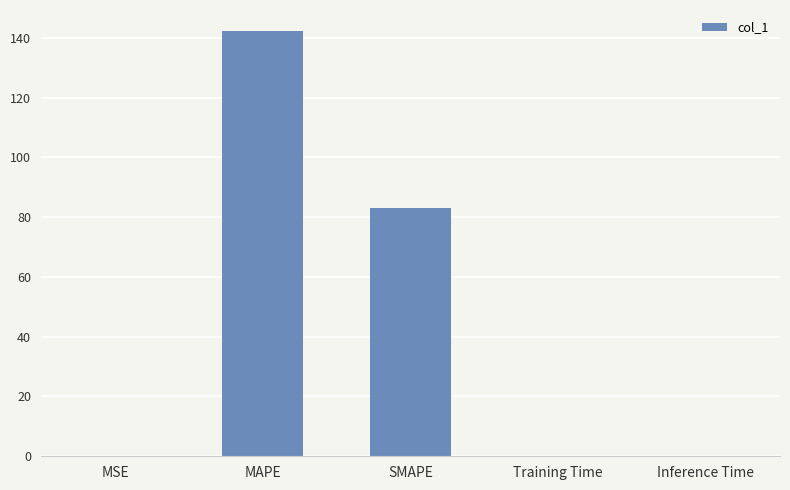

The chart shows a value of 0.1 at MSE. True or false?

True